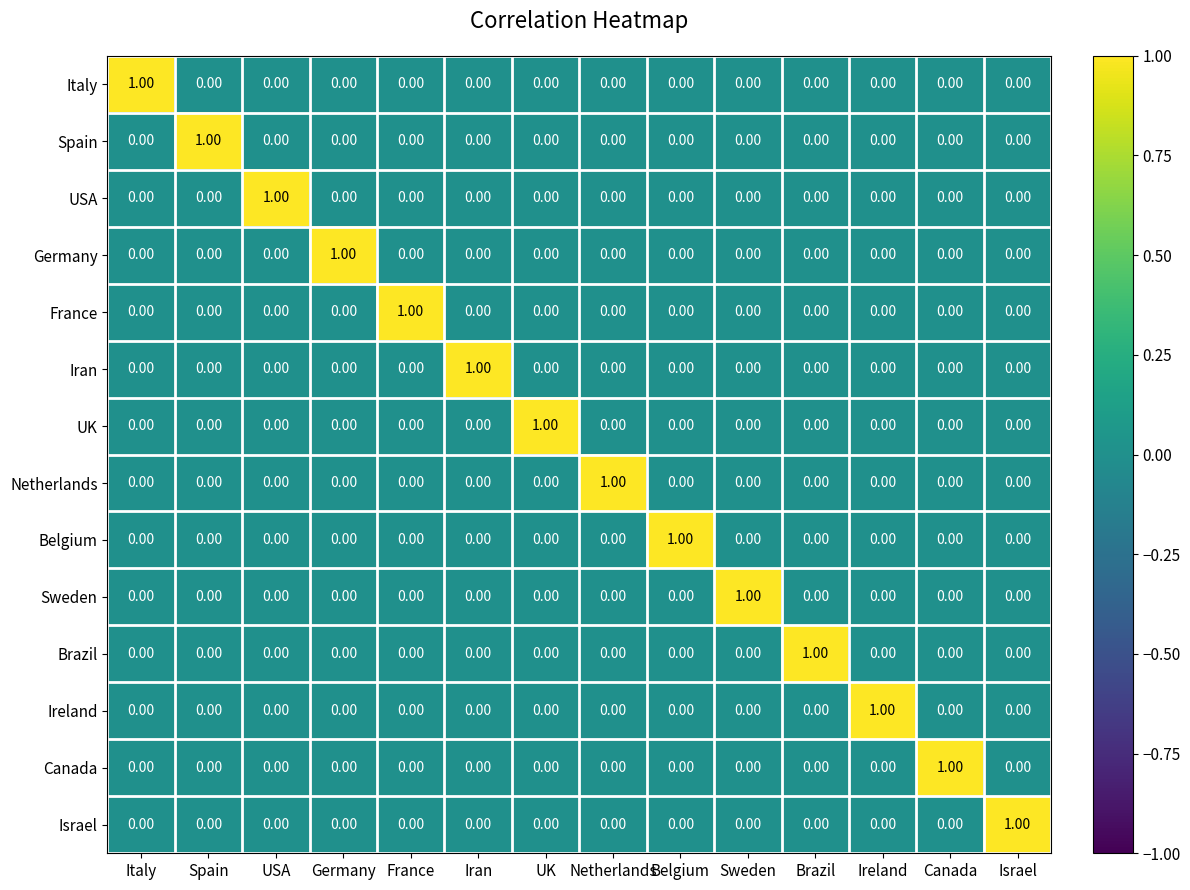

Is the value of Spain at Brazil greater than the value of Israel at Israel?

No